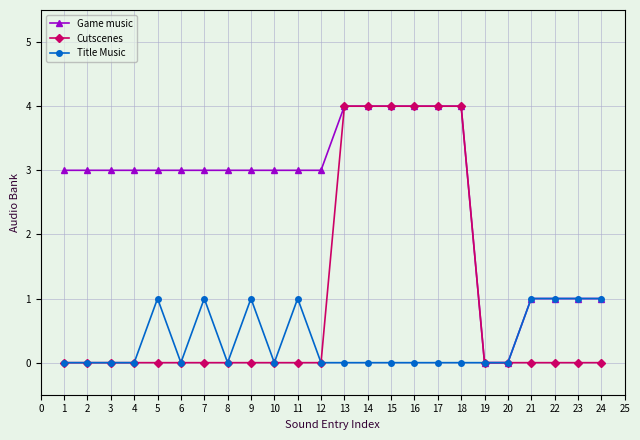

Rank the series by their average value, from lowest to highest.

Title Music, Cutscenes, Game music